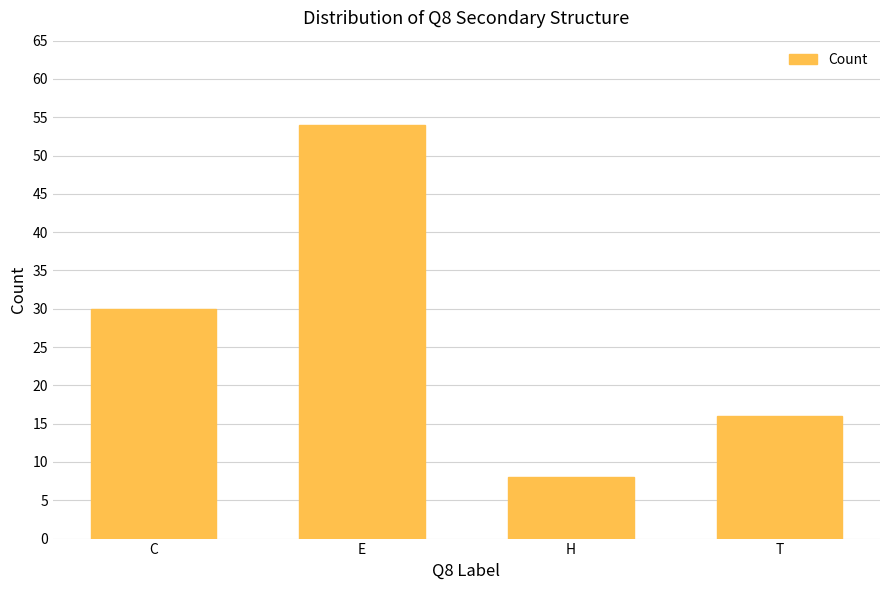

How many data points does each series have?

4